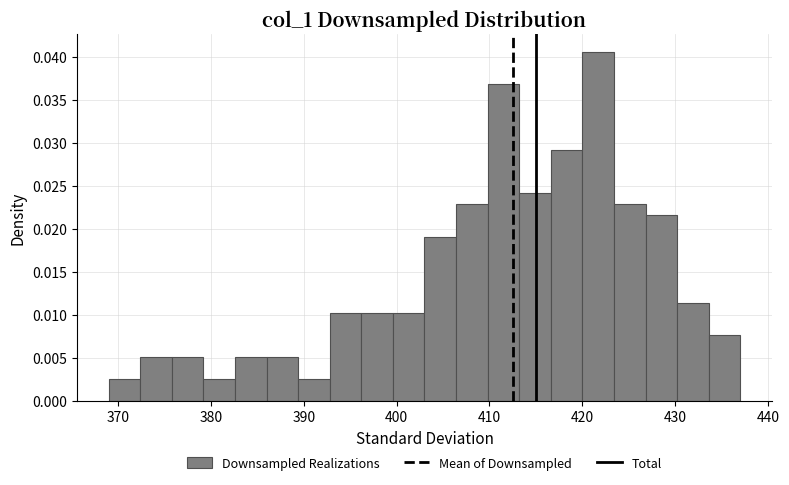

Around what value on the x-axis is the tallest bar? Give the approximate position of its centre, as read against the axis.

422